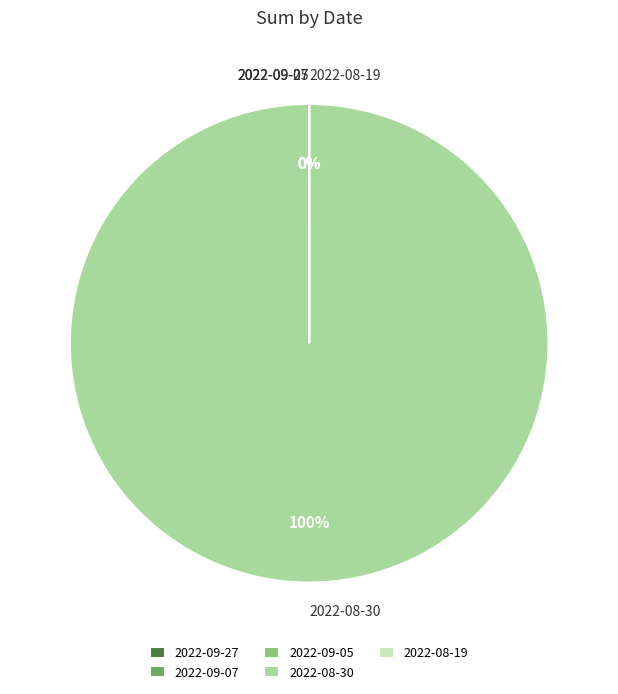

Rank the categories by value from highest to lowest.

2022-08-30, 2022-09-27, 2022-09-05, 2022-08-19, 2022-09-07